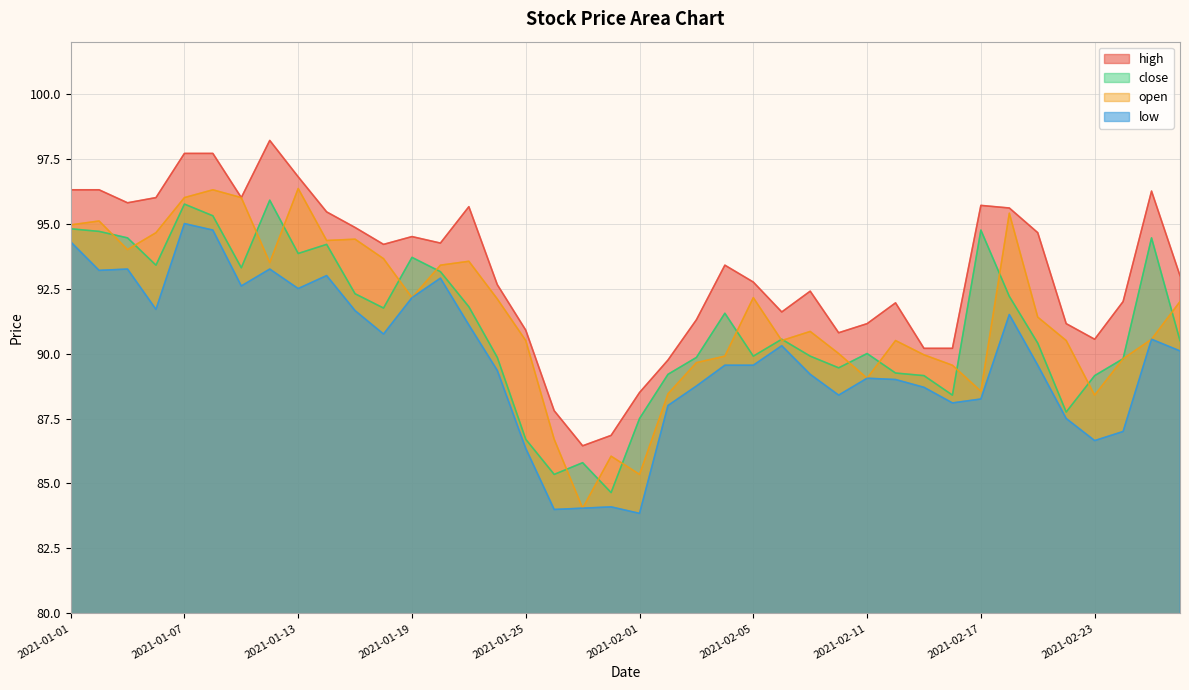

Reading left to right, what are all the values shown in this chart?

high: 2021-01-01=96.3	2021-01-04=96.3	2021-01-05=95.8	2021-01-06=96.0	2021-01-07=97.7	2021-01-08=97.7	2021-01-11=96.0	2021-01-12=98.2	2021-01-13=96.8	2021-01-14=95.5	2021-01-15=94.8	2021-01-18=94.2	2021-01-19=94.5	2021-01-20=94.2	2021-01-21=95.7	2021-01-22=92.7	2021-01-25=90.9	2021-01-27=87.8	2021-01-28=86.5	2021-01-29=86.8	2021-02-01=88.5	2021-02-02=89.8	2021-02-03=91.3	2021-02-04=93.4	2021-02-05=92.8	2021-02-08=91.6	2021-02-09=92.4	2021-02-10=90.8	2021-02-11=91.2	2021-02-12=92.0	2021-02-15=90.2	2021-02-16=90.2	2021-02-17=95.7	2021-02-18=95.6	2021-02-19=94.7	2021-02-22=91.2	2021-02-23=90.5	2021-02-24=92.0	2021-02-25=96.2	2021-02-26=93.0
low: 2021-01-01=94.3	2021-01-04=93.2	2021-01-05=93.2	2021-01-06=91.7	2021-01-07=95.0	2021-01-08=94.8	2021-01-11=92.6	2021-01-12=93.2	2021-01-13=92.5	2021-01-14=93.0	2021-01-15=91.7	2021-01-18=90.8	2021-01-19=92.2	2021-01-20=92.9	2021-01-21=91.1	2021-01-22=89.3	2021-01-25=86.3	2021-01-27=84.0	2021-01-28=84.0	2021-01-29=84.1	2021-02-01=83.8	2021-02-02=88.0	2021-02-03=88.8	2021-02-04=89.5	2021-02-05=89.5	2021-02-08=90.3	2021-02-09=89.2	2021-02-10=88.4	2021-02-11=89.0	2021-02-12=89.0	2021-02-15=88.7	2021-02-16=88.1	2021-02-17=88.2	2021-02-18=91.5	2021-02-19=89.5	2021-02-22=87.5	2021-02-23=86.7	2021-02-24=87.0	2021-02-25=90.5	2021-02-26=90.1
close: 2021-01-01=94.8	2021-01-04=94.7	2021-01-05=94.5	2021-01-06=93.4	2021-01-07=95.8	2021-01-08=95.3	2021-01-11=93.3	2021-01-12=95.9	2021-01-13=93.8	2021-01-14=94.2	2021-01-15=92.3	2021-01-18=91.8	2021-01-19=93.7	2021-01-20=93.2	2021-01-21=91.8	2021-01-22=89.8	2021-01-25=86.7	2021-01-27=85.3	2021-01-28=85.8	2021-01-29=84.7	2021-02-01=87.5	2021-02-02=89.2	2021-02-03=89.8	2021-02-04=91.5	2021-02-05=89.9	2021-02-08=90.5	2021-02-09=89.9	2021-02-10=89.5	2021-02-11=90.0	2021-02-12=89.2	2021-02-15=89.2	2021-02-16=88.4	2021-02-17=94.8	2021-02-18=92.2	2021-02-19=90.4	2021-02-22=87.8	2021-02-23=89.2	2021-02-24=89.8	2021-02-25=94.5	2021-02-26=90.5
open: 2021-01-01=95.0	2021-01-04=95.1	2021-01-05=94.0	2021-01-06=94.7	2021-01-07=96.0	2021-01-08=96.3	2021-01-11=96.0	2021-01-12=93.5	2021-01-13=96.3	2021-01-14=94.3	2021-01-15=94.4	2021-01-18=93.7	2021-01-19=92.2	2021-01-20=93.4	2021-01-21=93.5	2021-01-22=92.1	2021-01-25=90.5	2021-01-27=86.7	2021-01-28=84.0	2021-01-29=86.0	2021-02-01=85.3	2021-02-02=88.5	2021-02-03=89.7	2021-02-04=89.9	2021-02-05=92.2	2021-02-08=90.5	2021-02-09=90.8	2021-02-10=90.0	2021-02-11=89.0	2021-02-12=90.5	2021-02-15=90.0	2021-02-16=89.5	2021-02-17=88.5	2021-02-18=95.4	2021-02-19=91.4	2021-02-22=90.5	2021-02-23=88.4	2021-02-24=89.8	2021-02-25=90.5	2021-02-26=92.0